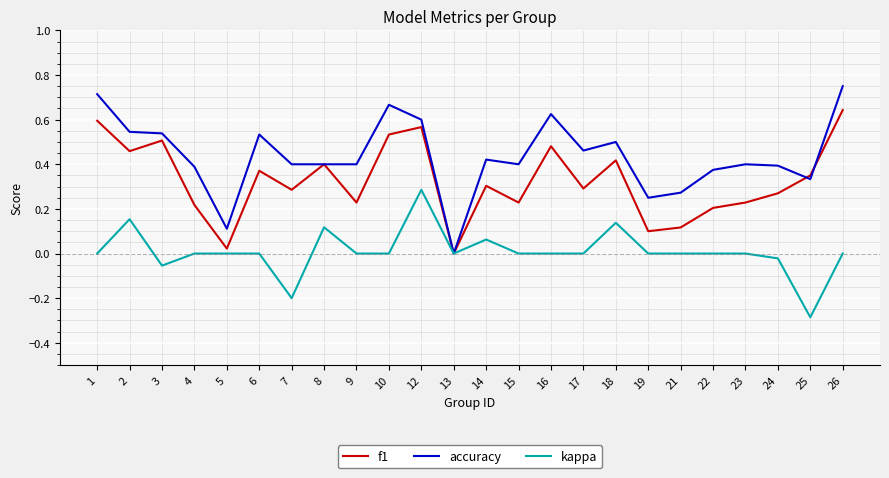

At which category does kappa reach its first local valley?

3